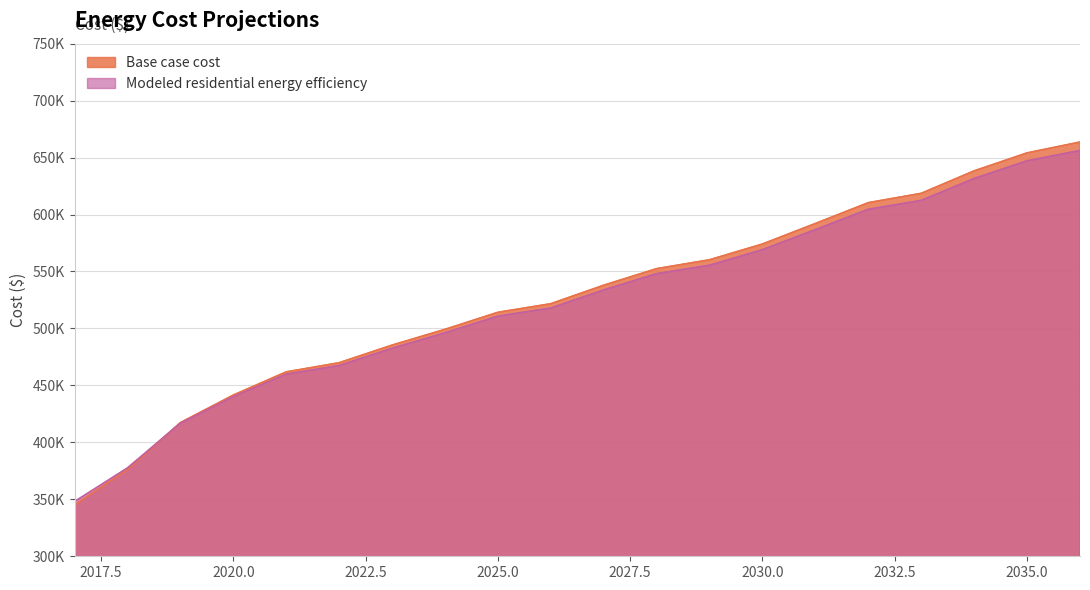

What is the spread (max minus min) of values at 2022?

2479.4